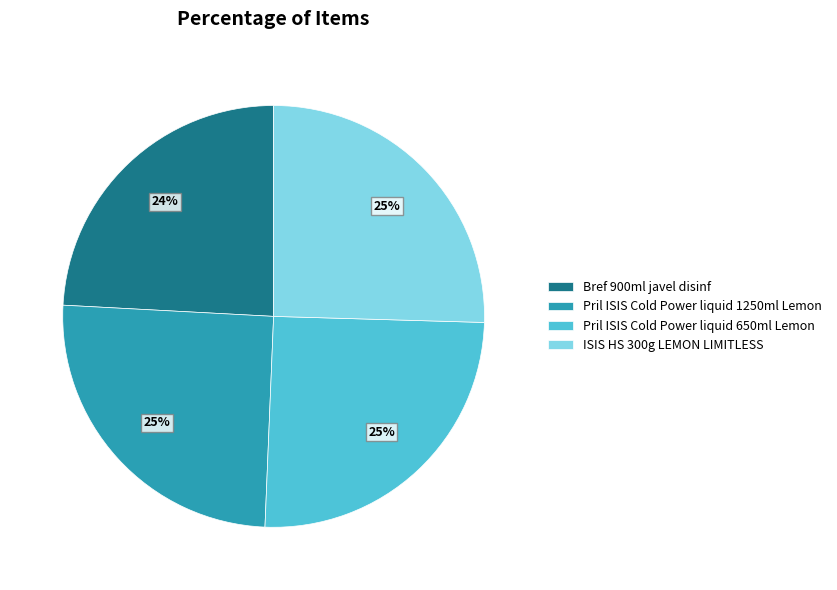

Is it true that Bref 900ml javel disinf is 24% of the pie?

True